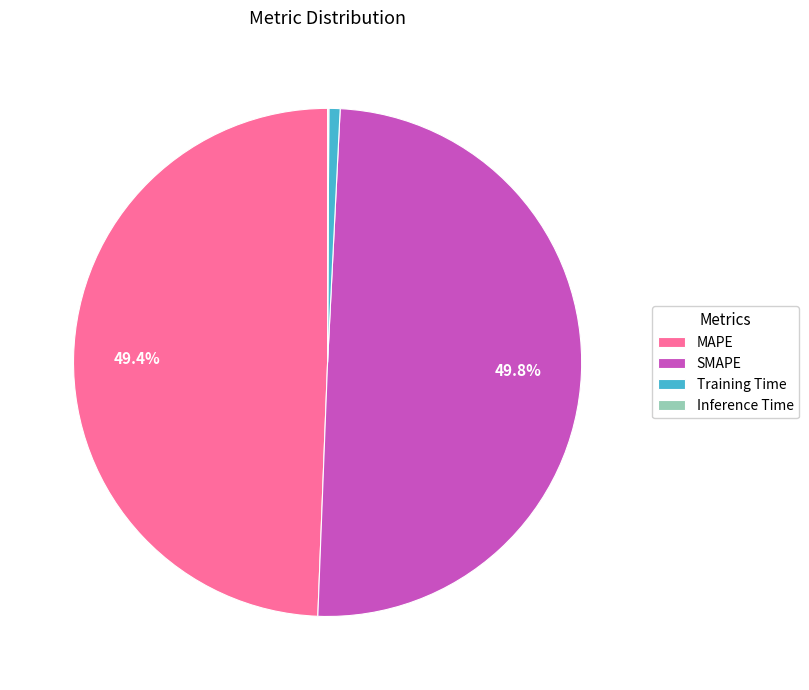

What portion of the pie excludes SMAPE?

50.2%